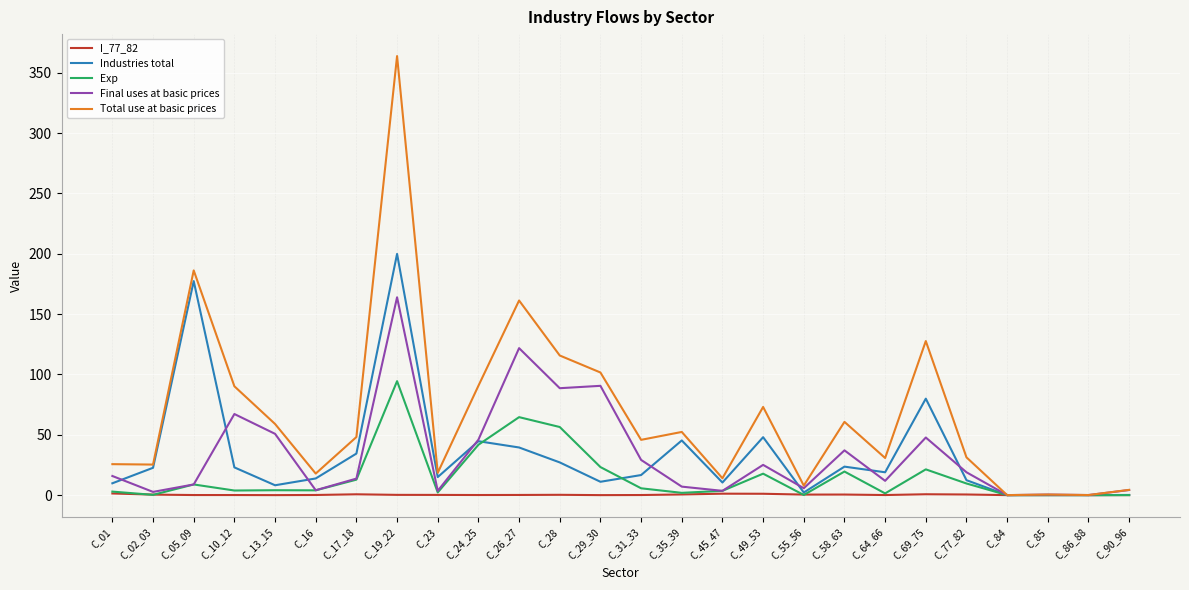

List the series in order of their peak value, highest first.

Total use at basic prices, Industries total, Final uses at basic prices, Exp, I_77_82